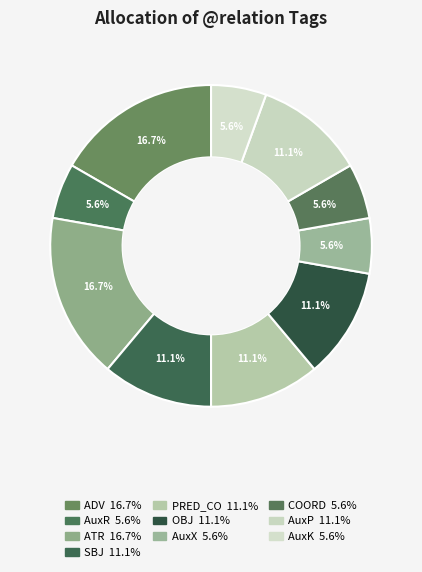

How many segments does this pie chart have?

10